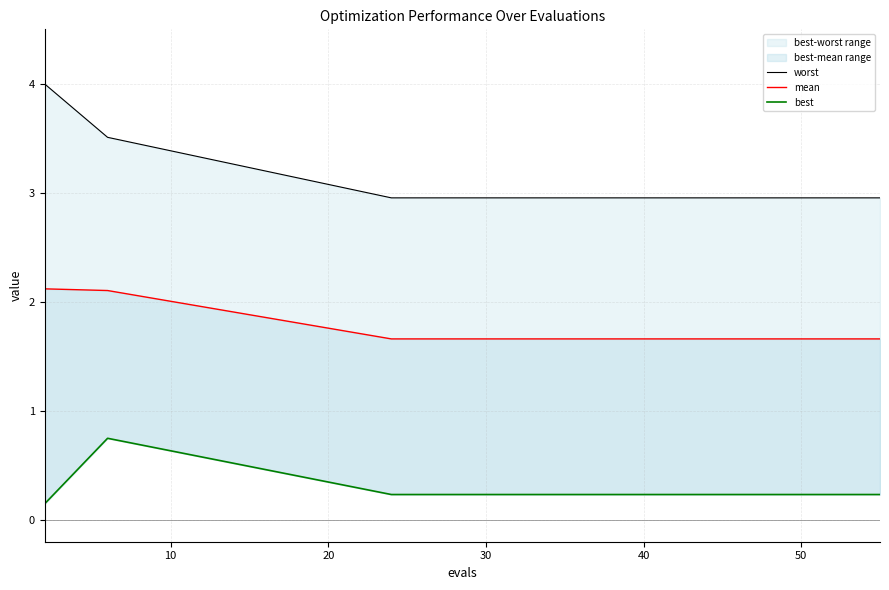

How many data points does each series have?

20